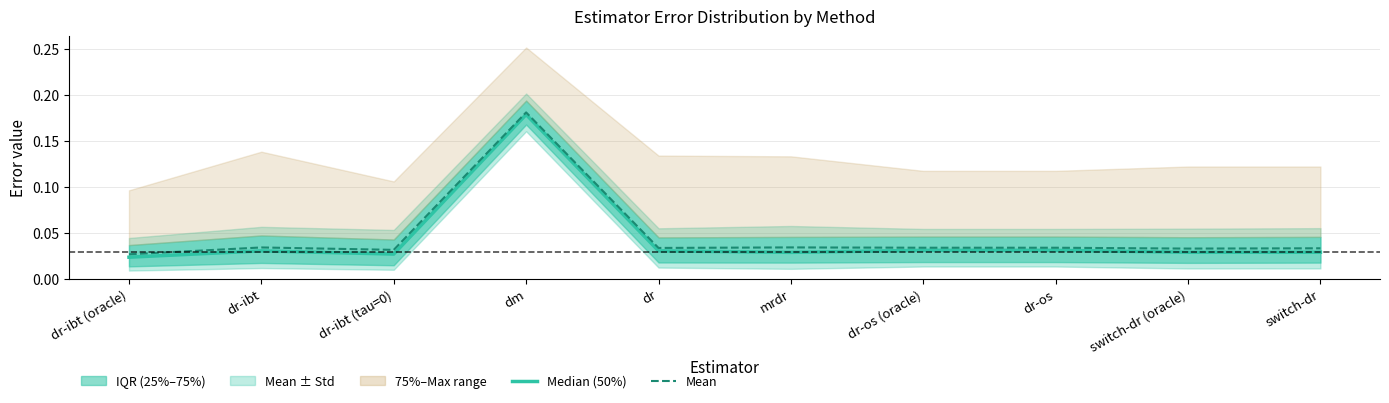

True or false: Median (50%) has a value of 0.0 at dr-ibt (oracle).

True